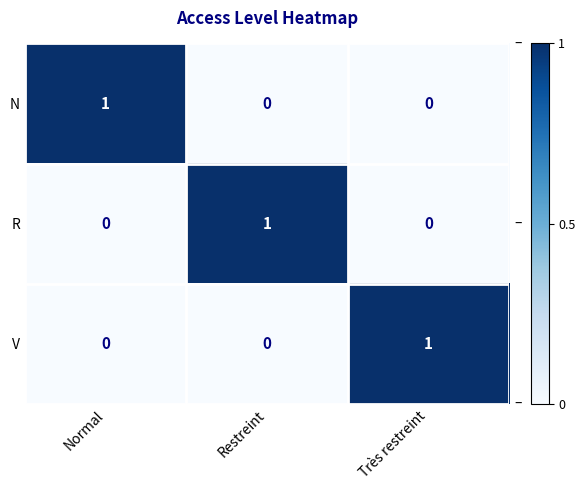

How many V values are between 0 and 1?

3